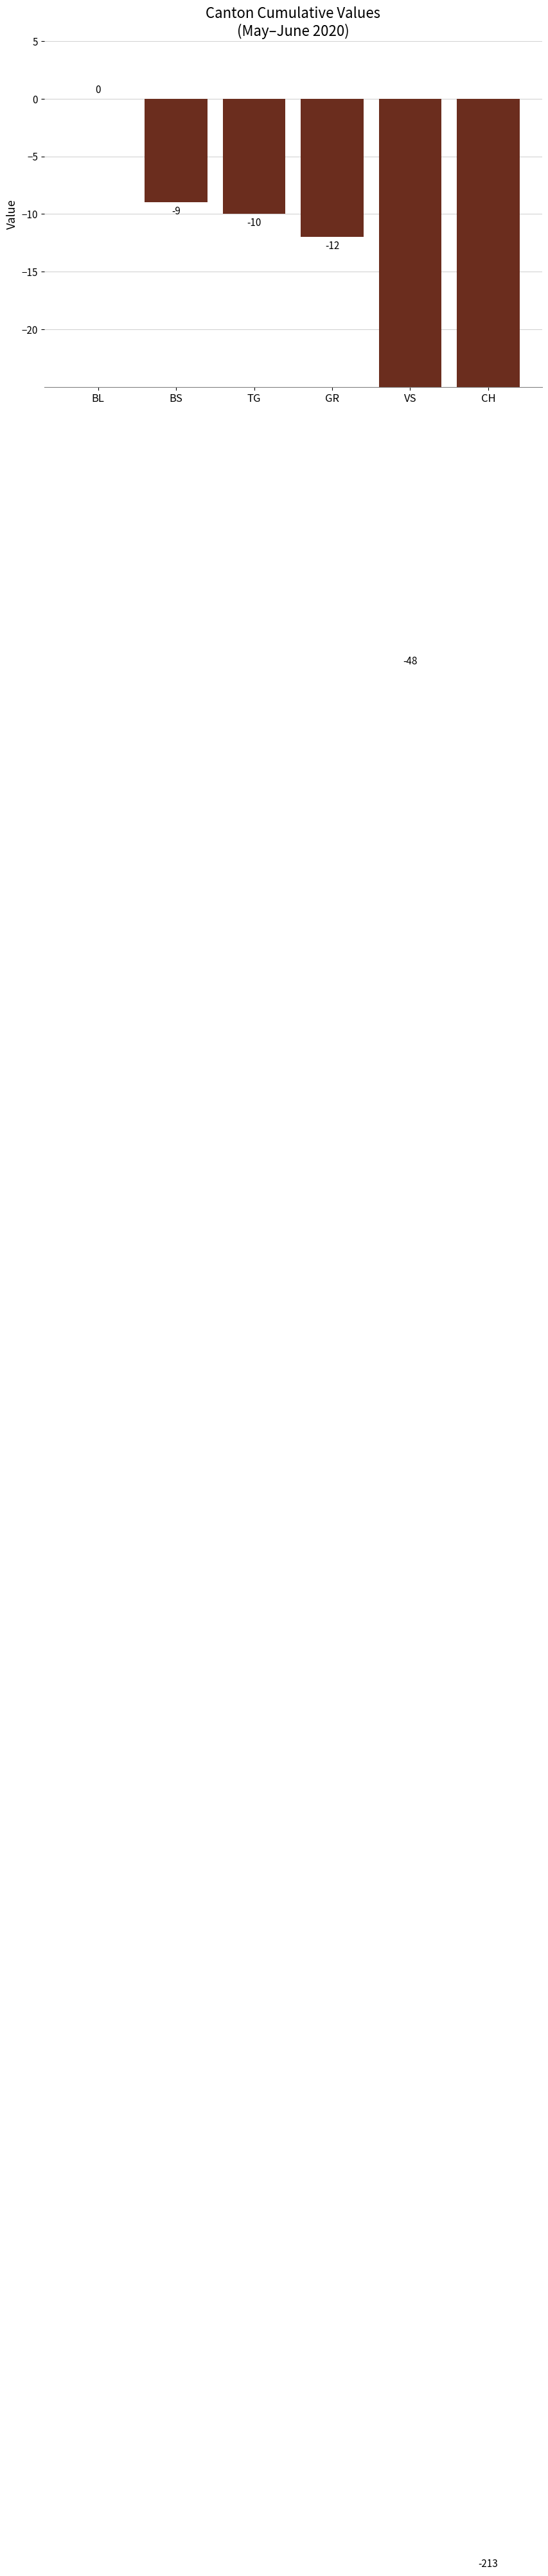

Reading right to left, what are all the values shown in this chart?

CH=-213	VS=-48	GR=-12	TG=-10	BS=-9	BL=0